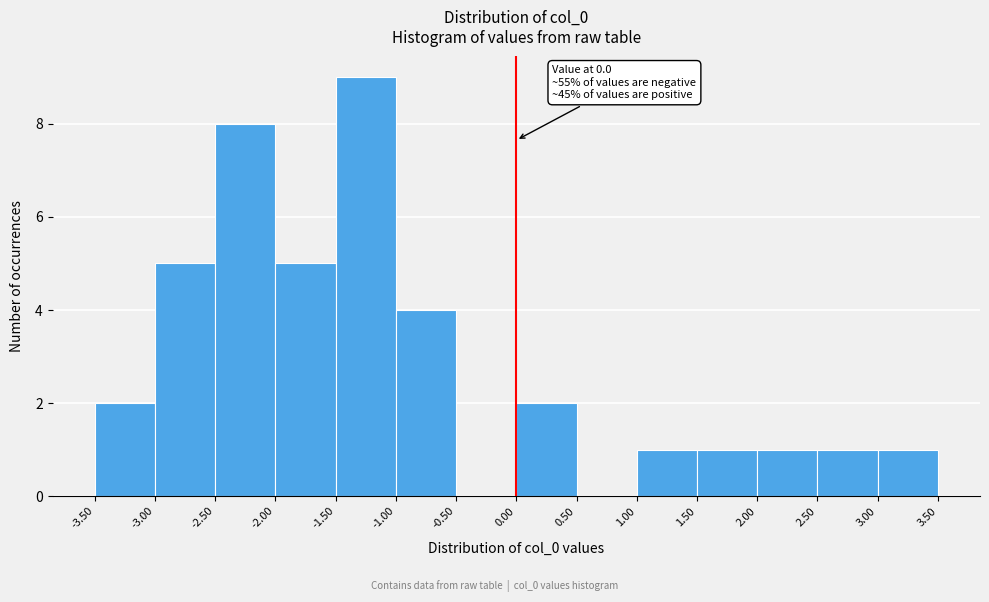

Which range on the x-axis has the tallest bar?

-1.50 to -1.00